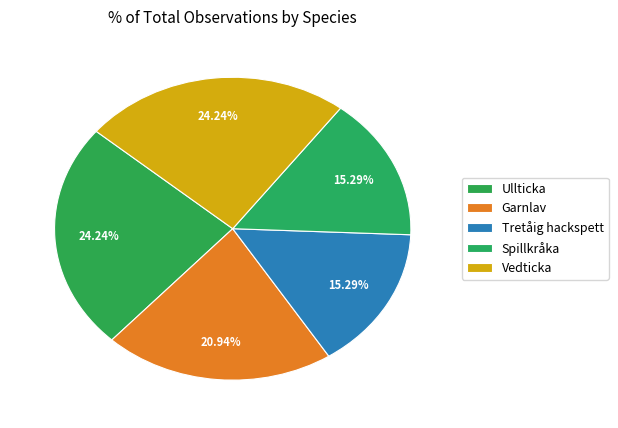

How many slices are in this pie chart?

5